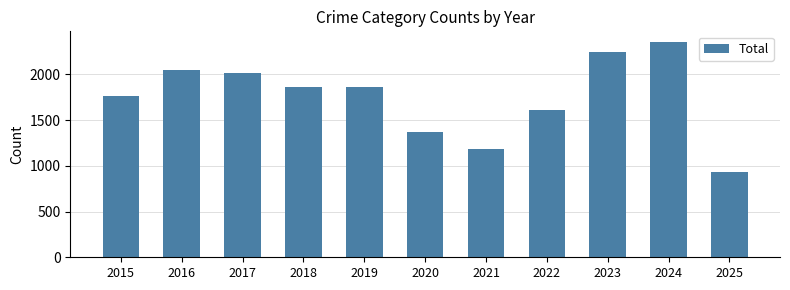

What is the minimum value shown in the chart?

932